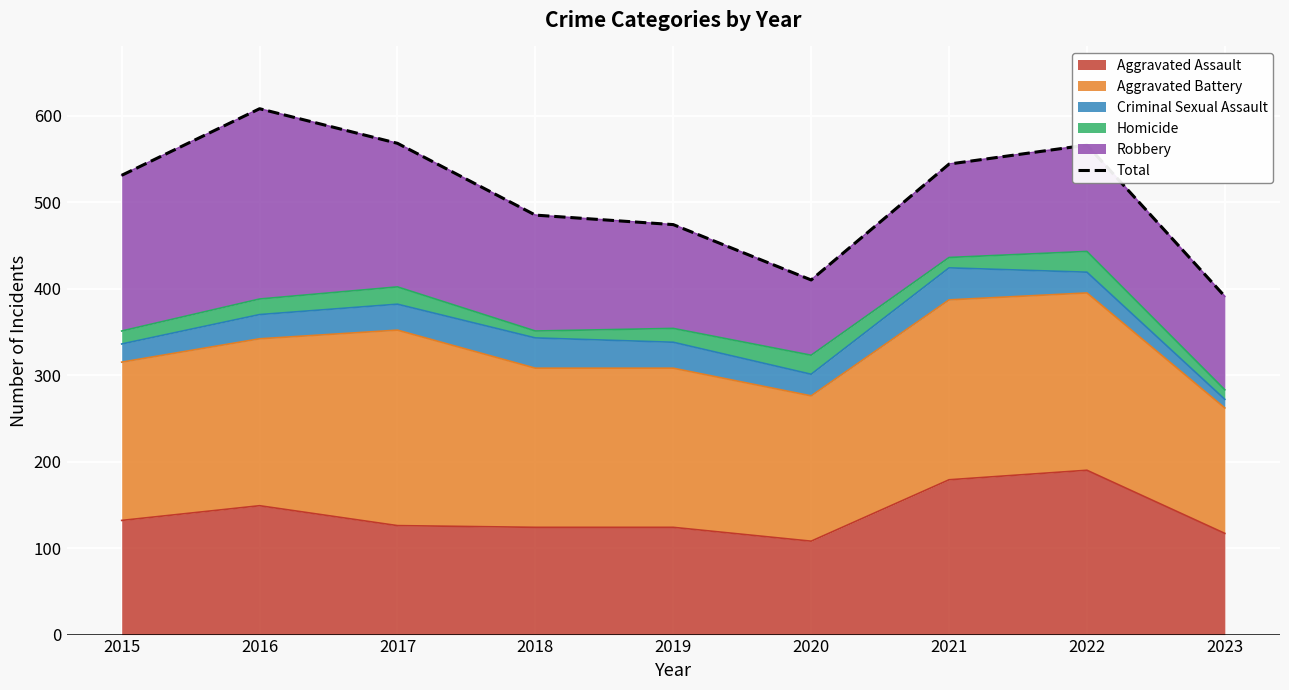

List the labels in order of value, smallest first.

2023, 2020, 2019, 2018, 2015, 2021, 2022, 2017, 2016